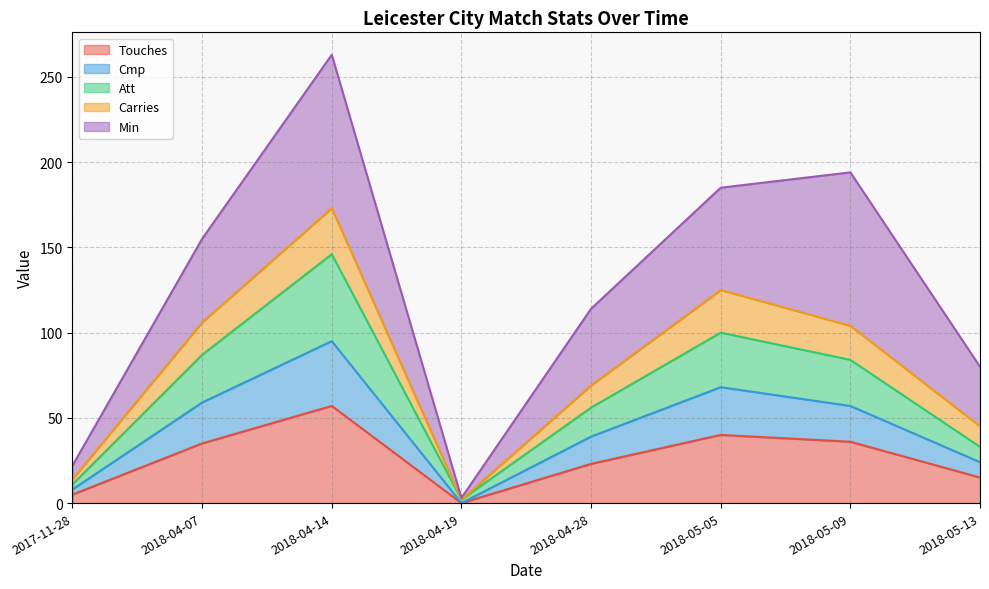

Is the value of Cmp at 2018-04-28 greater than the value of Att at 2018-05-13?

Yes